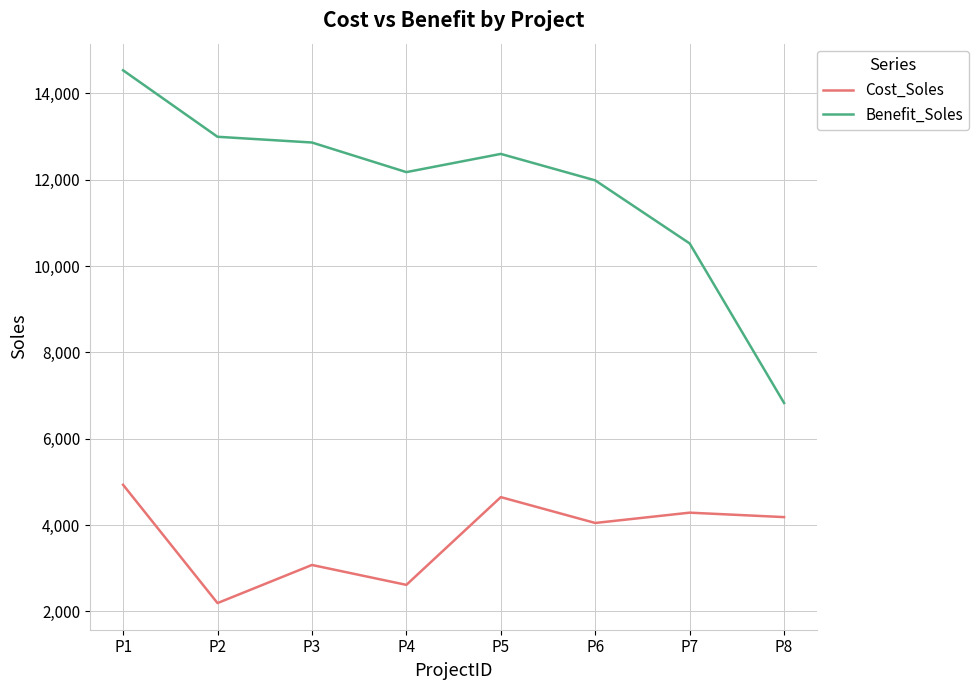

Is this an area chart (filled region under the line)?

No